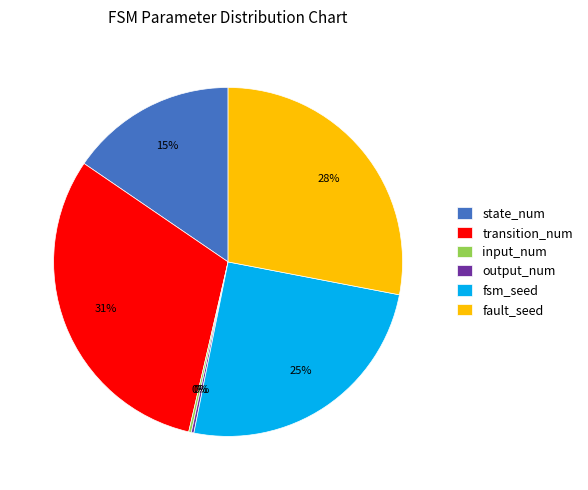

Combined, do state_num and transition_num account for over 50%?

No